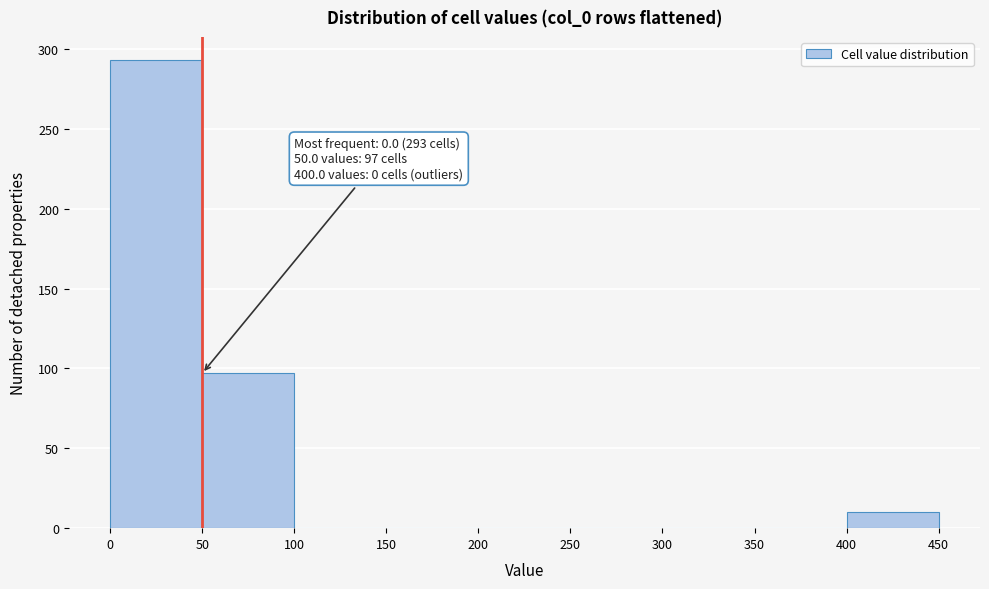

Which range on the x-axis has the tallest bar?

0 to 50